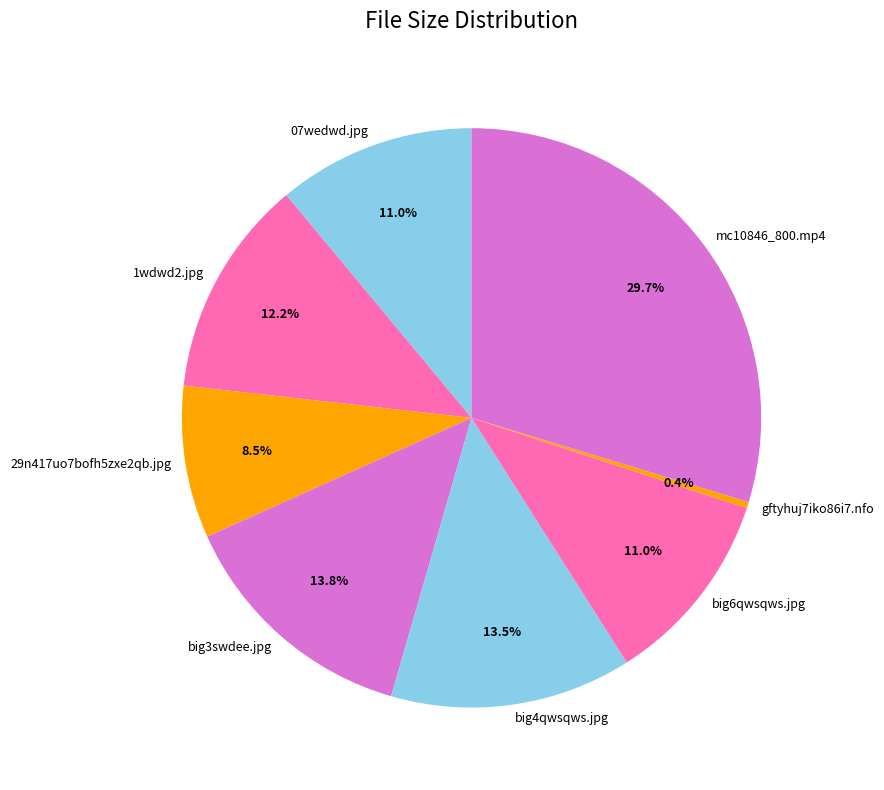

Does any single category account for the majority?

No